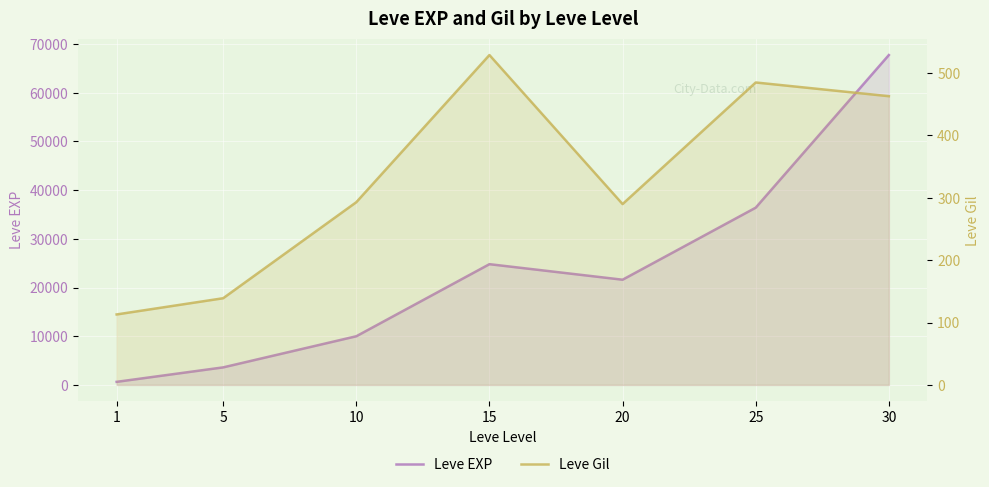

At which category does Leve EXP reach its first local valley?

20